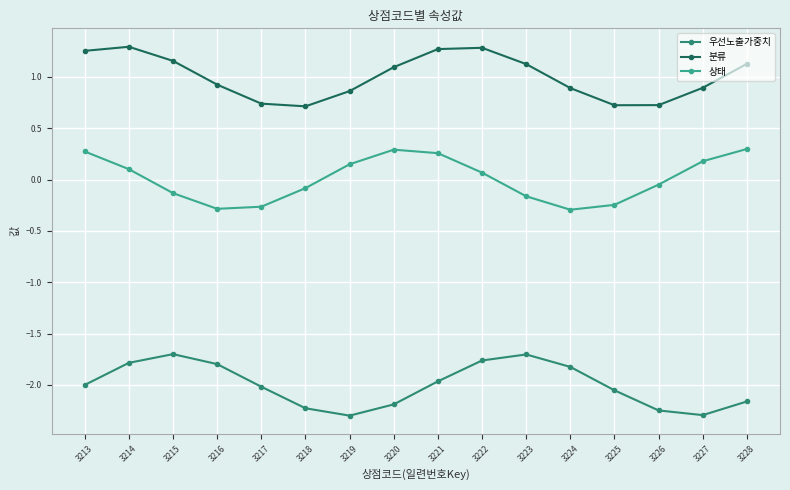

In 분류, how many points are lower than both neighbors (excluding endpoints)?

2